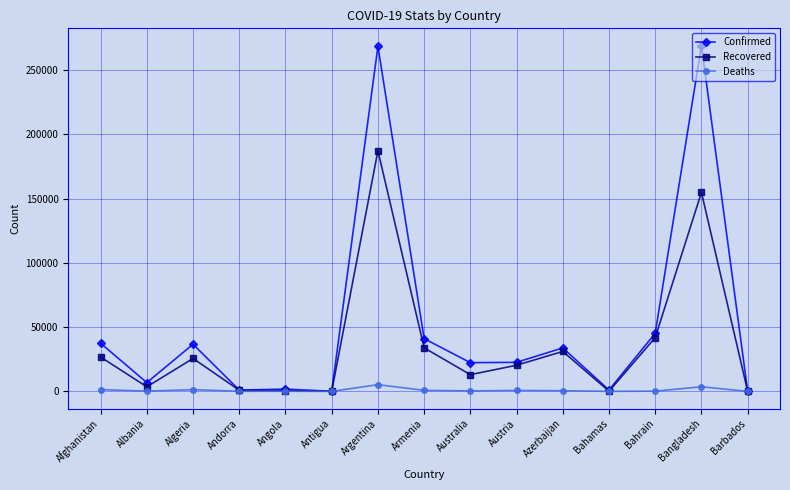

List the series in order of their peak value, lowest first.

Deaths, Recovered, Confirmed